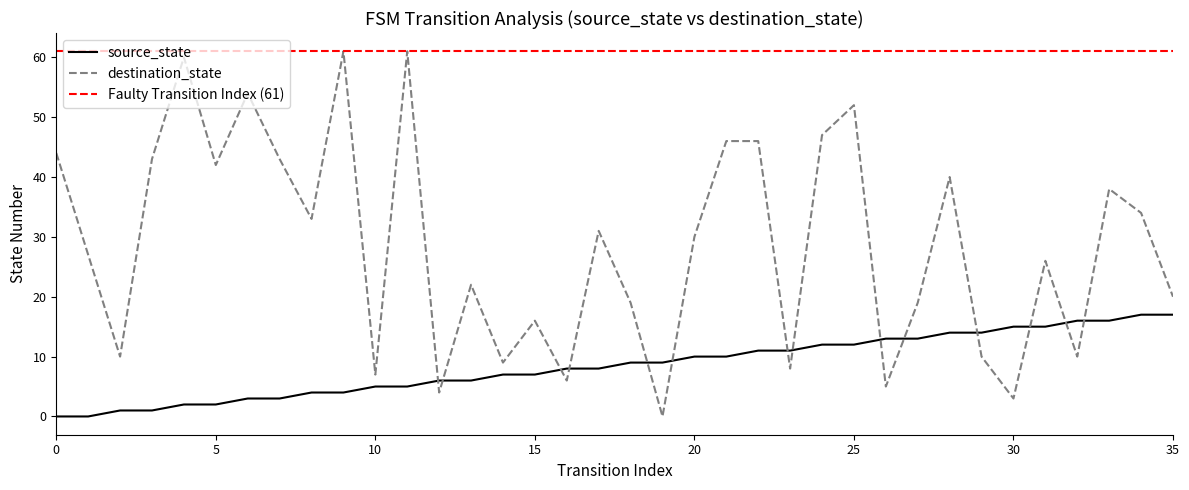

Read the destination_state value at 2, to the nearest 5.

10